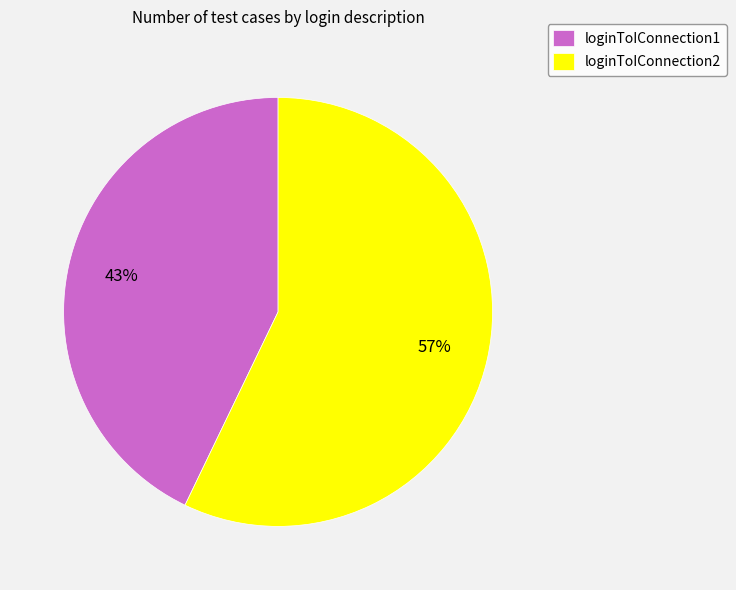

Is the sum of loginToIConnection2 and loginToIConnection1 greater than half?

Yes